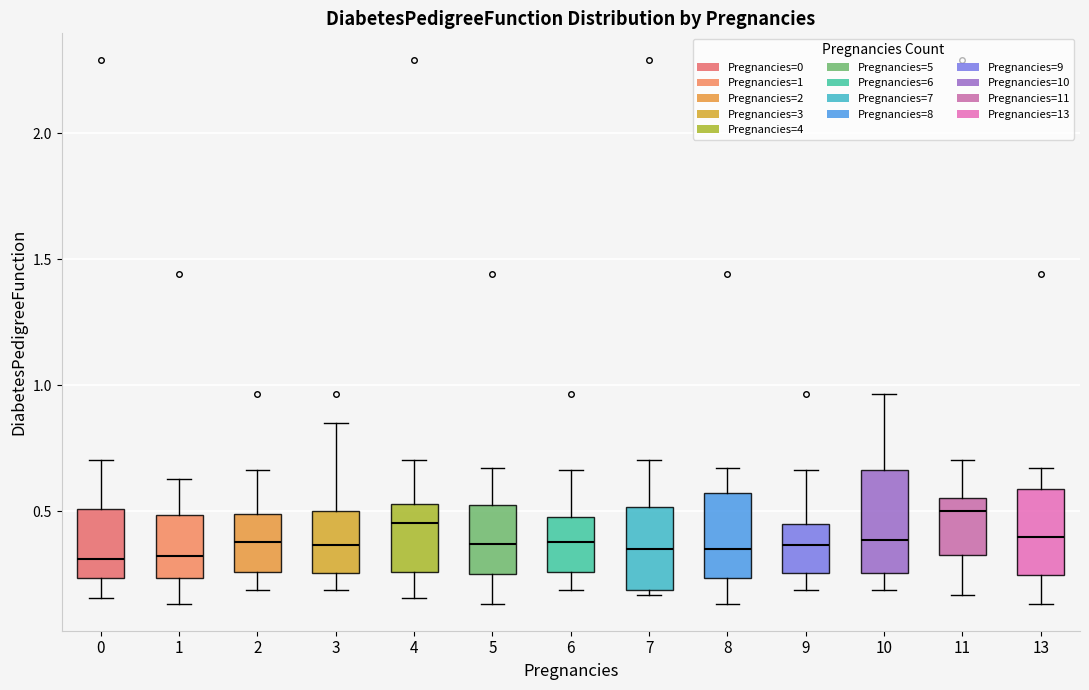

Which box is the tallest, from its lower edge to its upper edge?

10